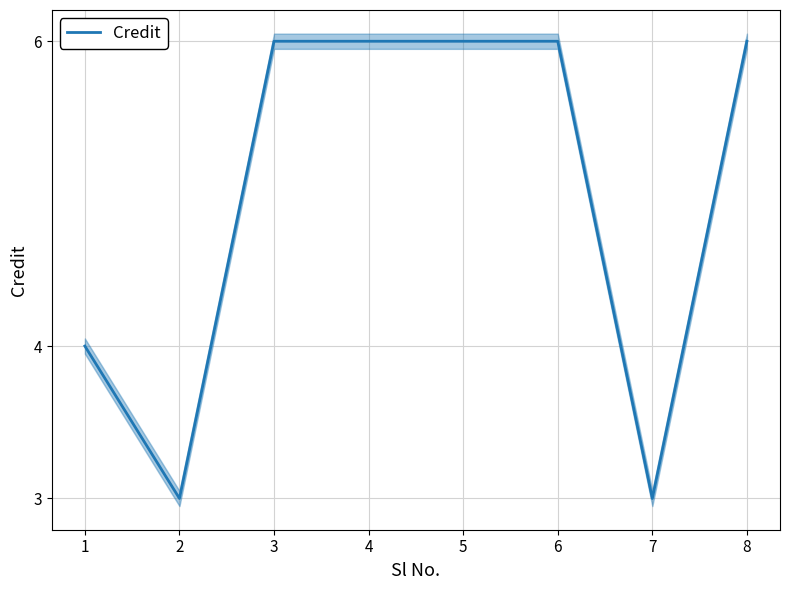

Reading left to right, list all the values displayed in this chart.

4	3	6	6	6	6	3	6